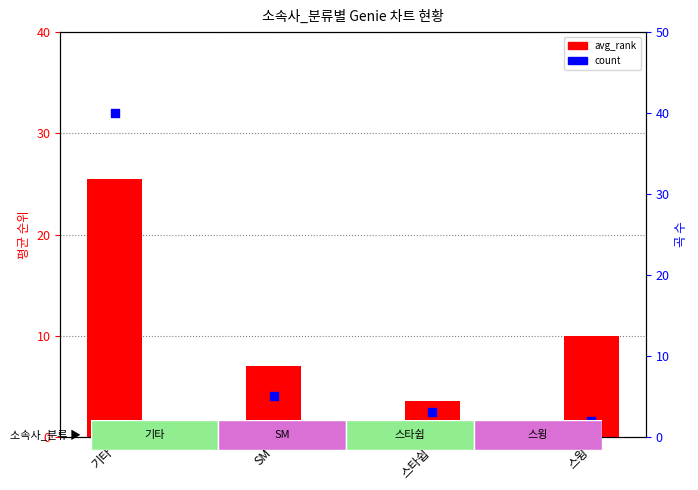

What is the total value across all series at 기타?

65.5